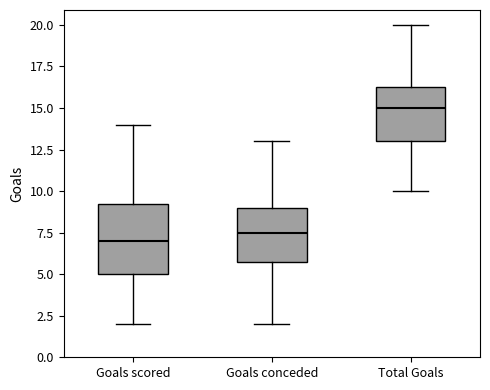

Reading left to right, read every box against the y-axis: the position of its median line, the range the box covers, and the ends of its whiskers. The values are not printed on the chart, so give them approximately, as read against the axis.

Goals scored: median 7.0, box 5.0 to 9.5, whiskers 2.0 to 14.0
Goals conceded: median 7.5, box 6.0 to 9.0, whiskers 2.0 to 13.0
Total Goals: median 15.0, box 13.0 to 16.5, whiskers 10.0 to 20.0